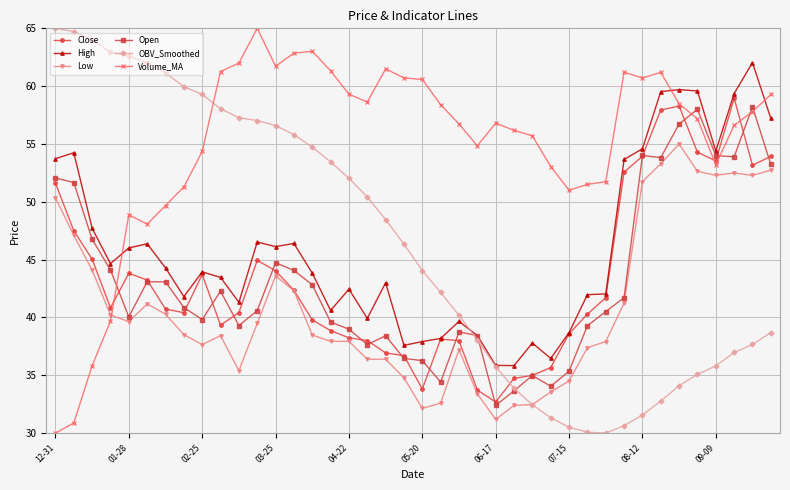

What is the minimum value shown in the chart?

30.0